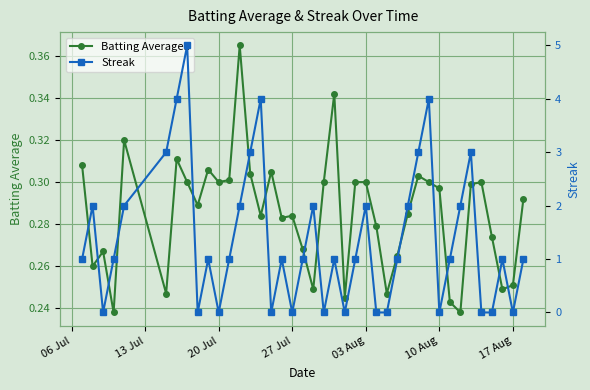

Count the Batting Average1 values in the range 0 to 1.

40